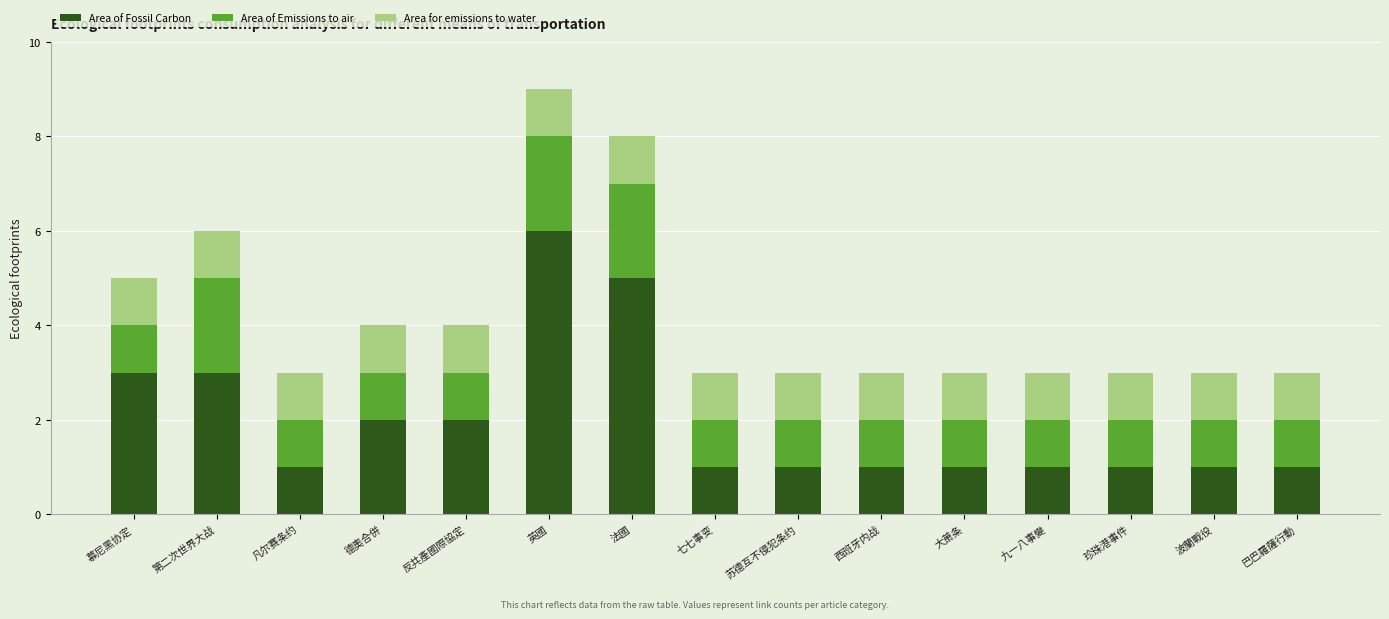

How many bars are there in total?

15